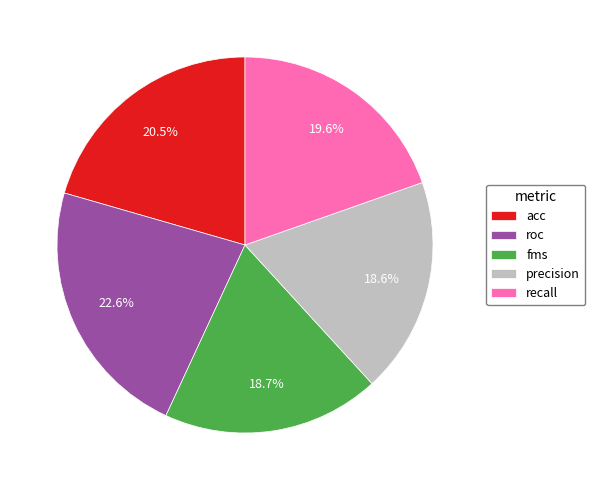

To the nearest percent, what is the difference between the largest and smallest slice percentages?

4%